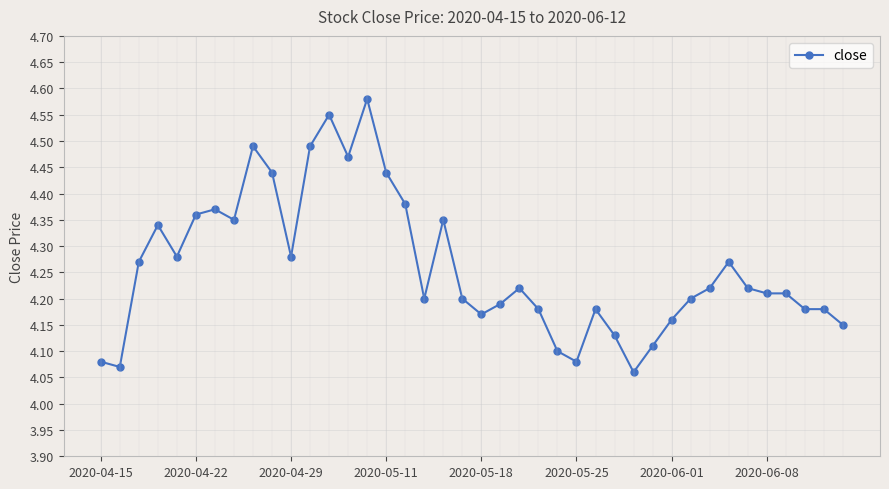

True or false: there are more than 0 points higher than both neighbors.

True